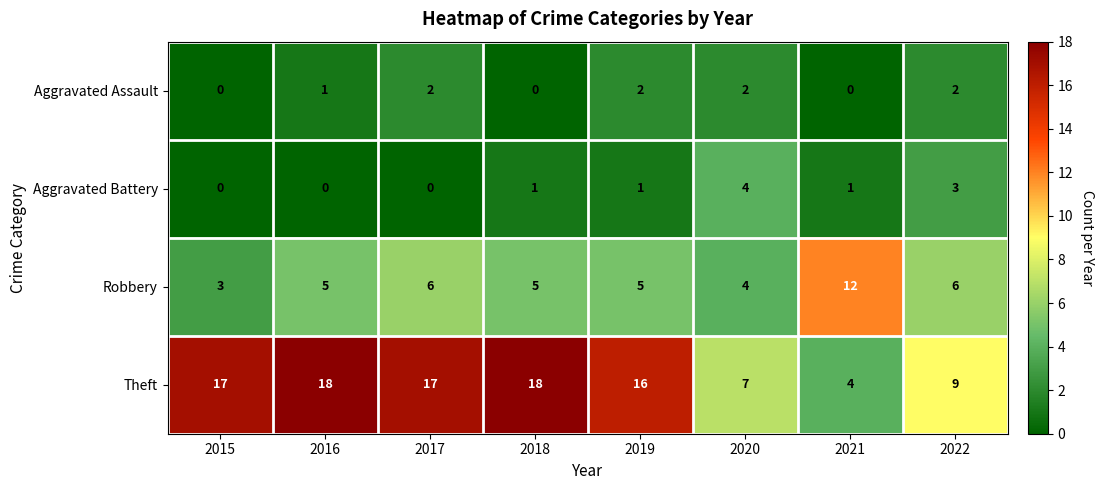

What value does the Robbery series have at 2016?

5